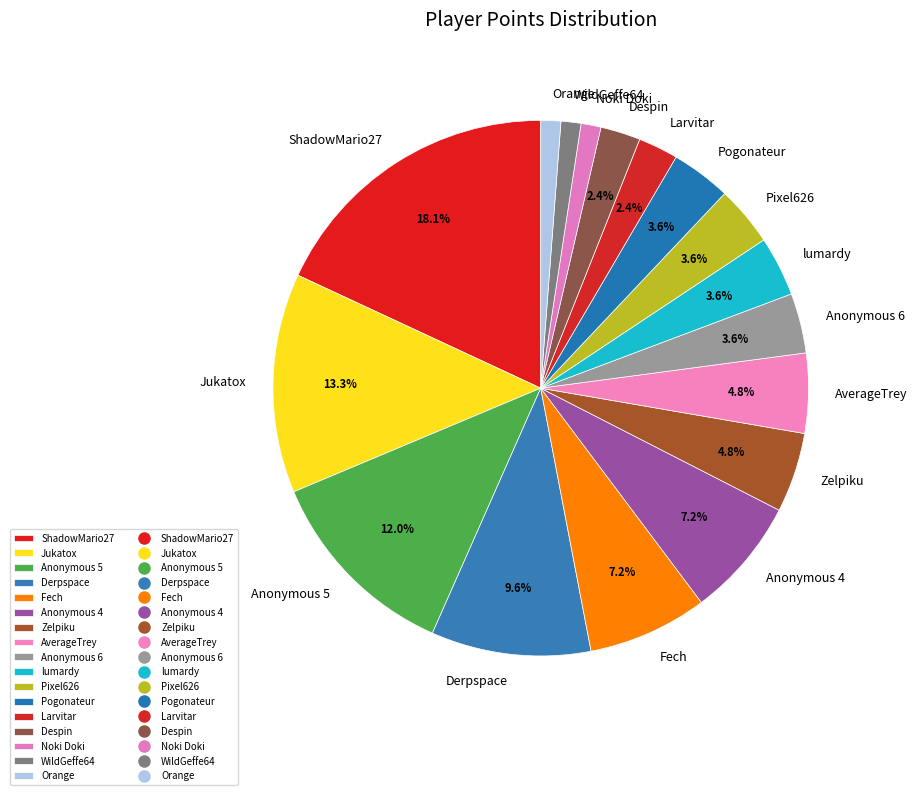

Which has a higher value, Anonymous 4 or Larvitar?

Anonymous 4